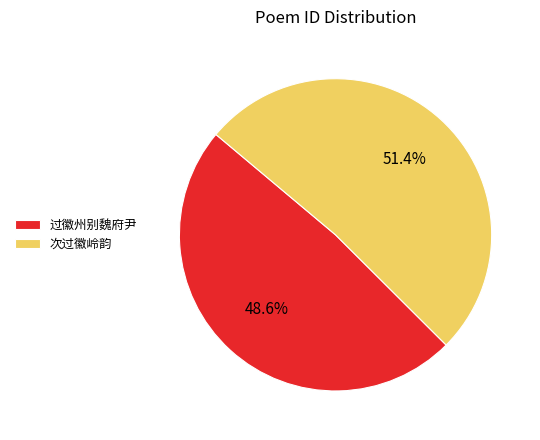

Approximately how many times larger is the value at 过徽州别魏府尹 compared to 次过徽岭韵?

0.9